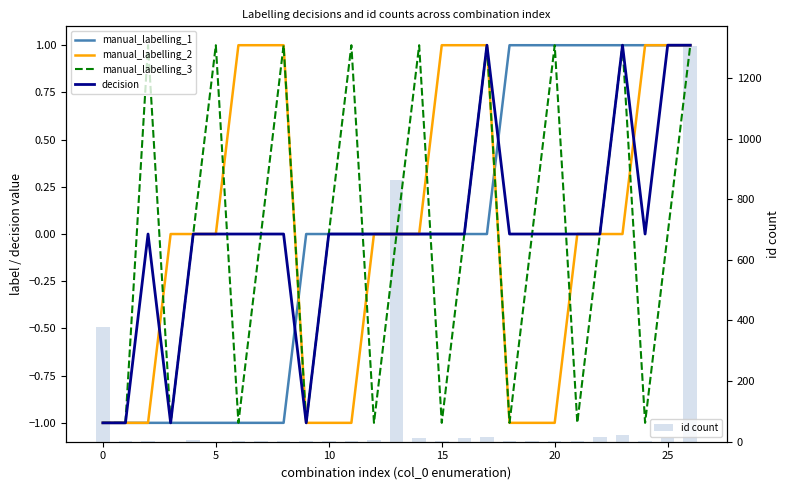

Reading left to right, what are all the values shown in this chart?

manual_labelling_1: -1	-1	-1	-1	-1	-1	-1	-1	-1	0	0	0	0	0	0	0	0	0	1	1	1	1	1	1	1	1	1
manual_labelling_2: -1	-1	-1	0	0	0	1	1	1	-1	-1	-1	0	0	0	1	1	1	-1	-1	-1	0	0	0	1	1	1
manual_labelling_3: -1	-1	1	-1	0	1	-1	0	1	-1	0	1	-1	0	1	-1	0	1	-1	0	1	-1	0	1	-1	0	1
decision: -1	-1	0	-1	0	0	0	0	0	-1	0	0	0	0	0	0	0	1	0	0	0	0	0	1	0	1	1
id count: 380	3	2	0	6	0	1	2	2	2	3	3	6	864	13	1	13	17	2	3	2	1	15	21	3	13	1305